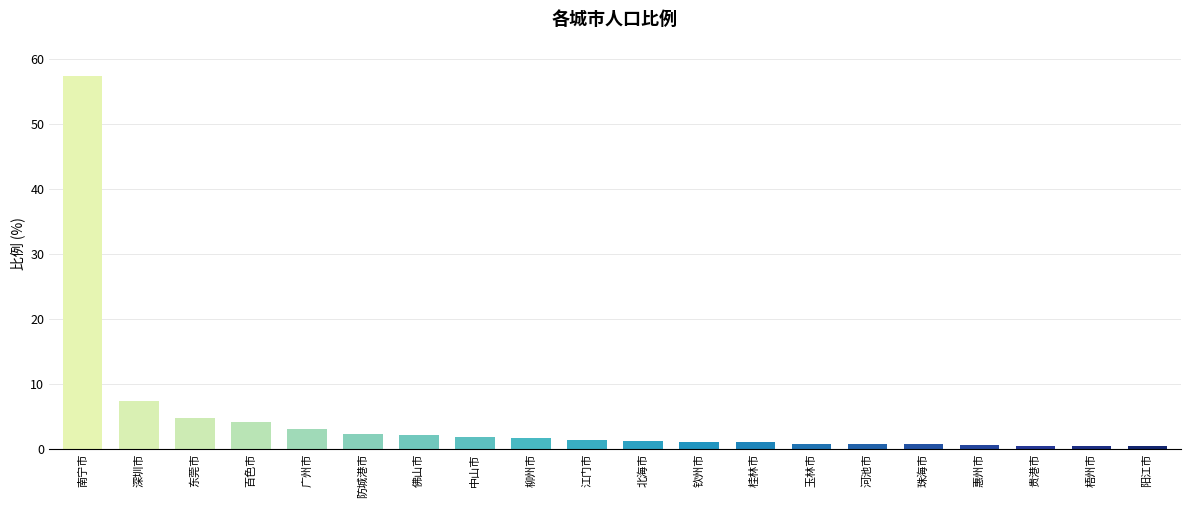

What is the difference between the second highest and minimum values?

6.9